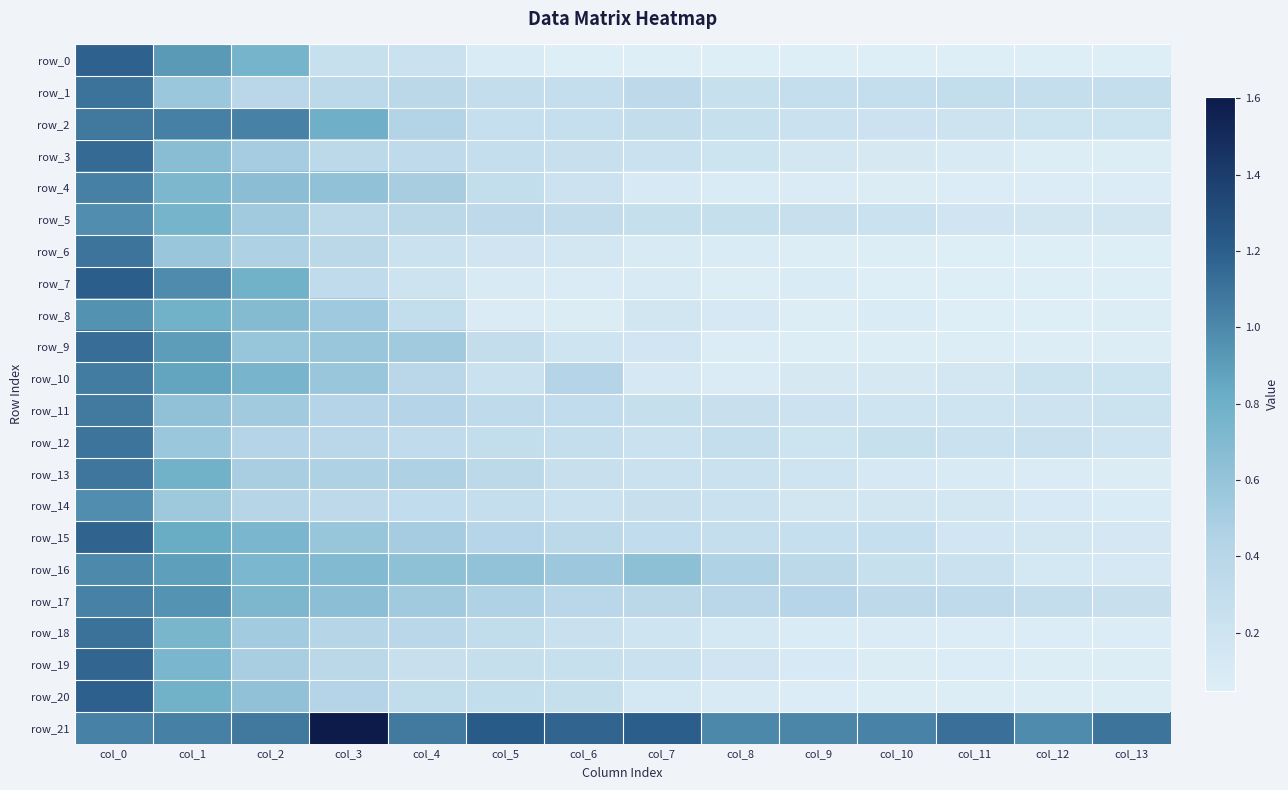

Which category has the lowest value in the row_6 series?

col_12